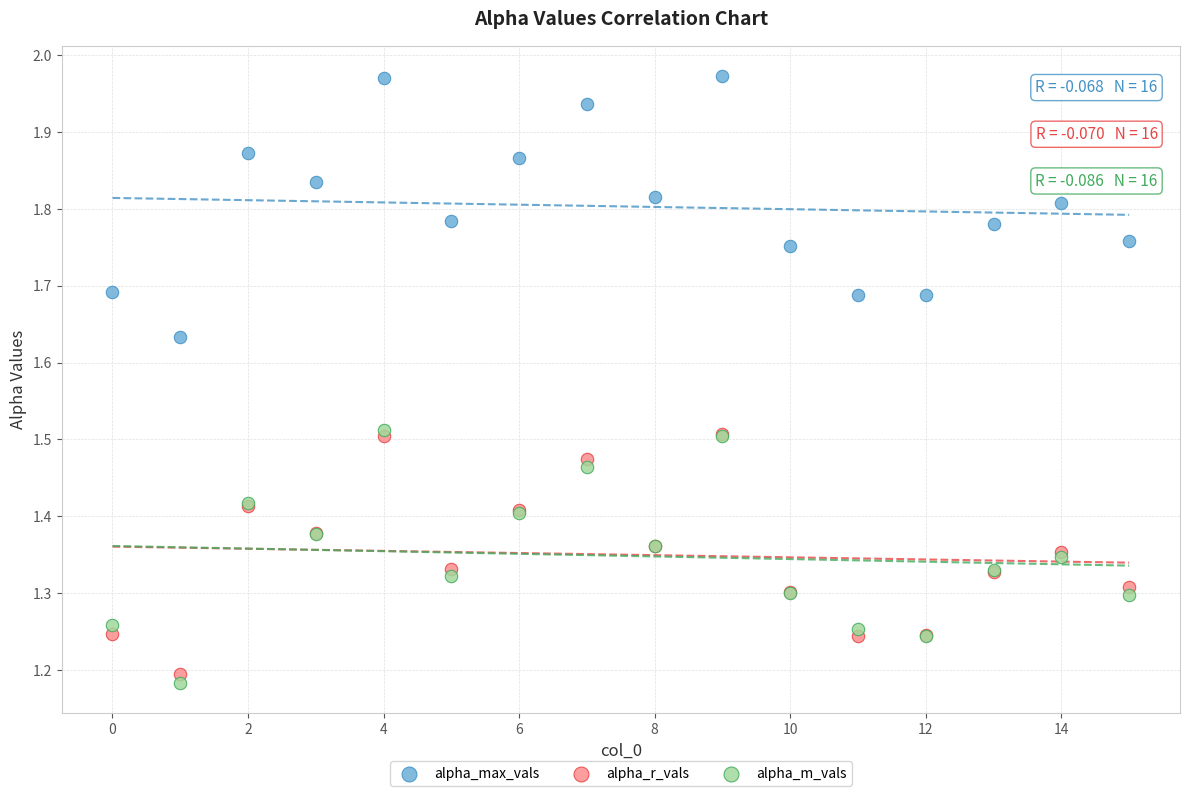

What are all the series names shown in the legend?

alpha_max_vals, alpha_r_vals, alpha_m_vals